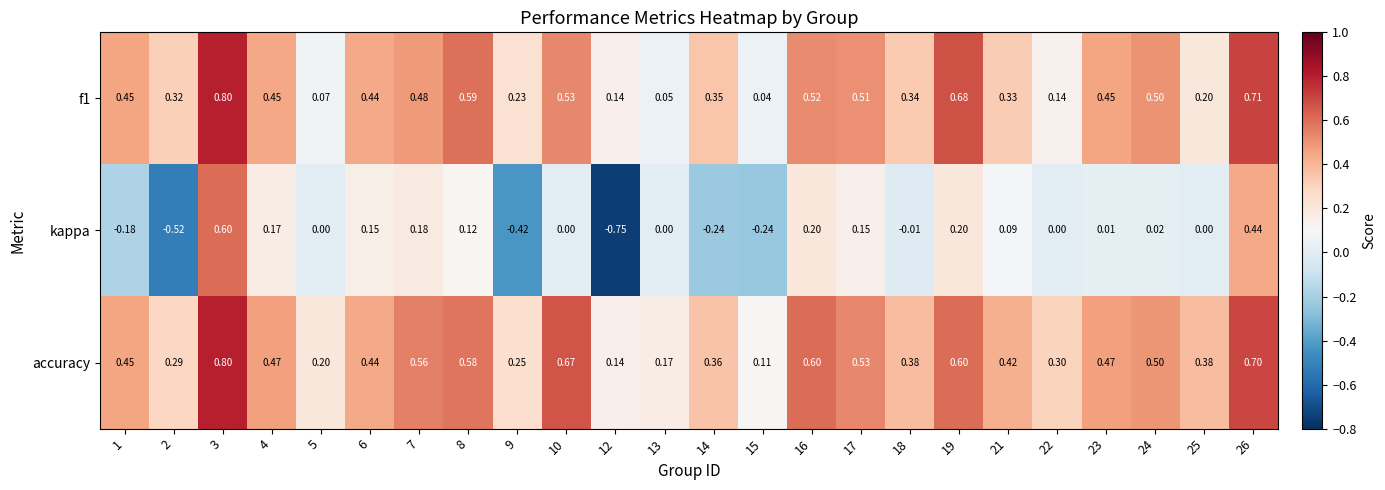

Which series has the widest spread of values?

kappa